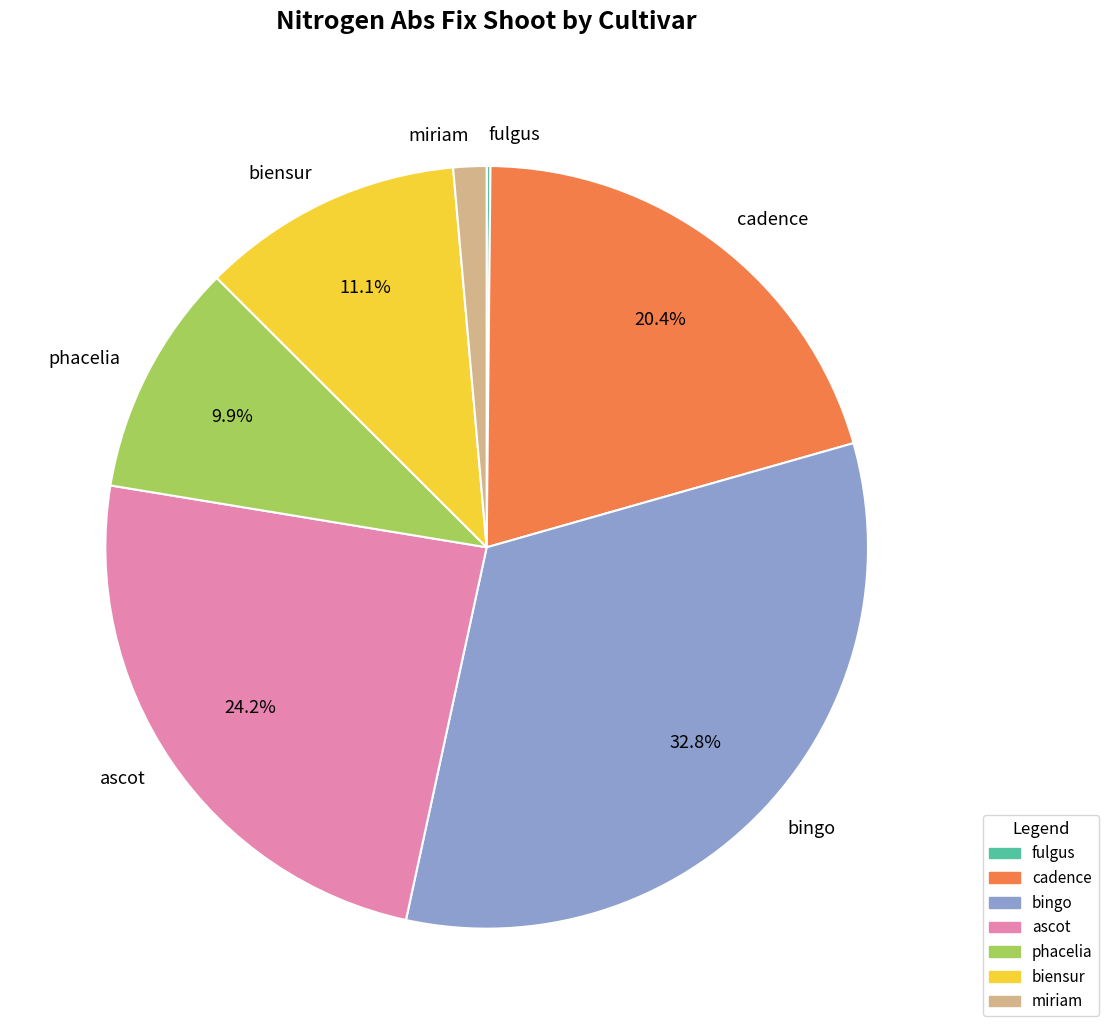

Does phacelia account for over 50% of the chart?

No